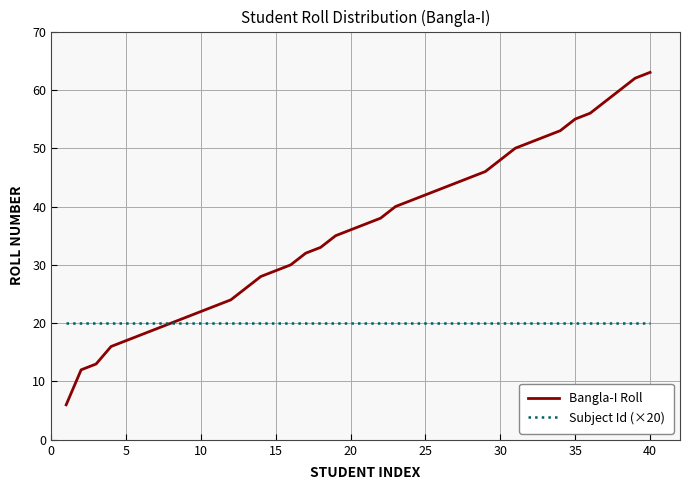

Reading left to right, what are all the values shown in this chart?

Bangla-I Roll: 6	12	13	16	17	18	19	20	21	22	23	24	26	28	29	30	32	33	35	36	37	38	40	41	42	43	44	45	46	48	50	51	52	53	55	56	58	60	62	63
Subject Id (×20): 20	20	20	20	20	20	20	20	20	20	20	20	20	20	20	20	20	20	20	20	20	20	20	20	20	20	20	20	20	20	20	20	20	20	20	20	20	20	20	20